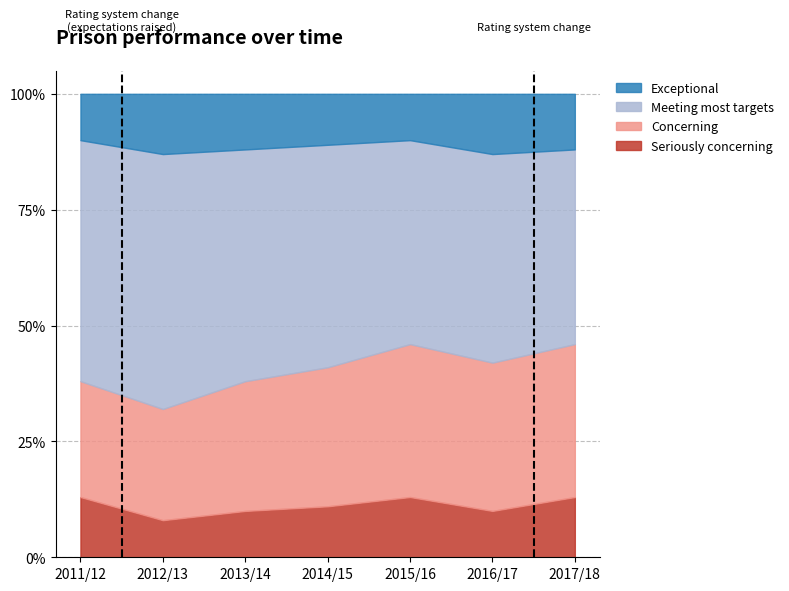

Does the chart have visible grid lines?

Yes